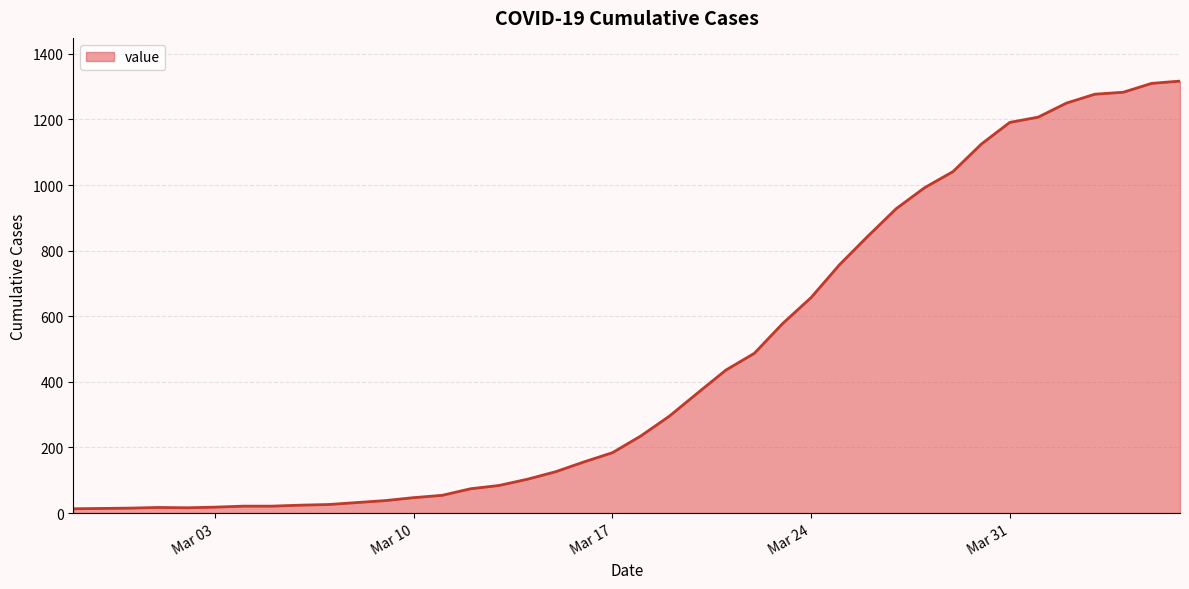

What is the maximum value shown in the chart?

1317